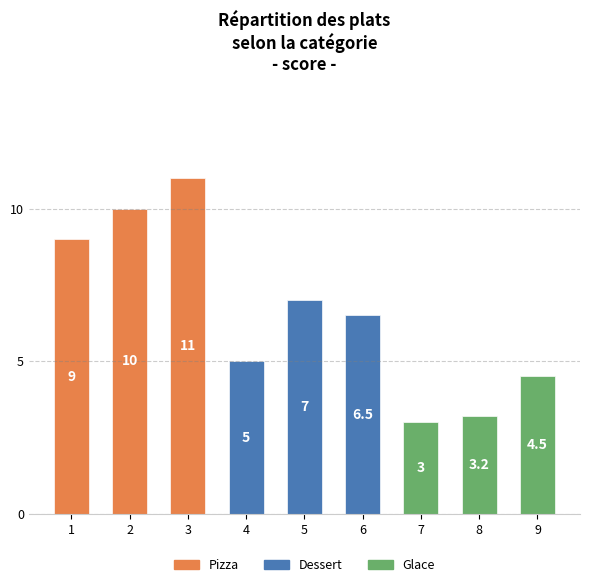

Are the bars grouped side by side (vs. stacked)?

Yes